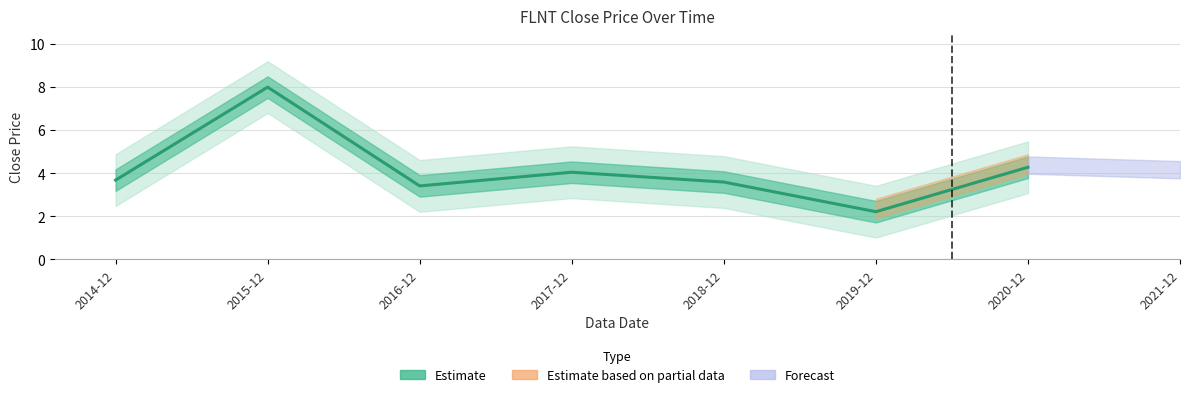

The value at 2015-12 is 3.3. True or false?

False